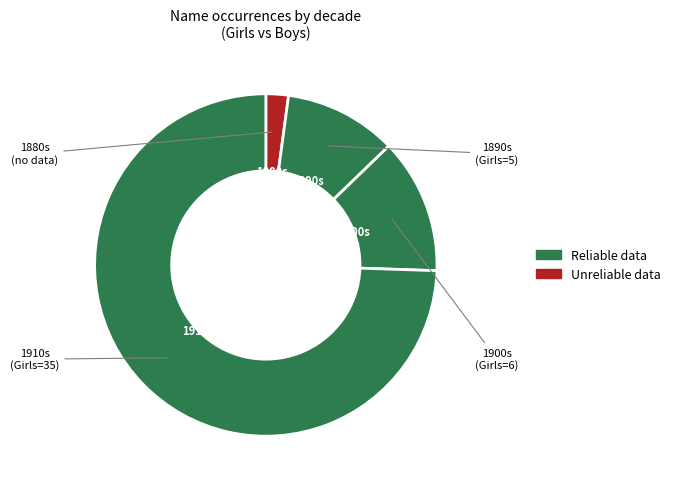

Count the number of slices in the pie.

4